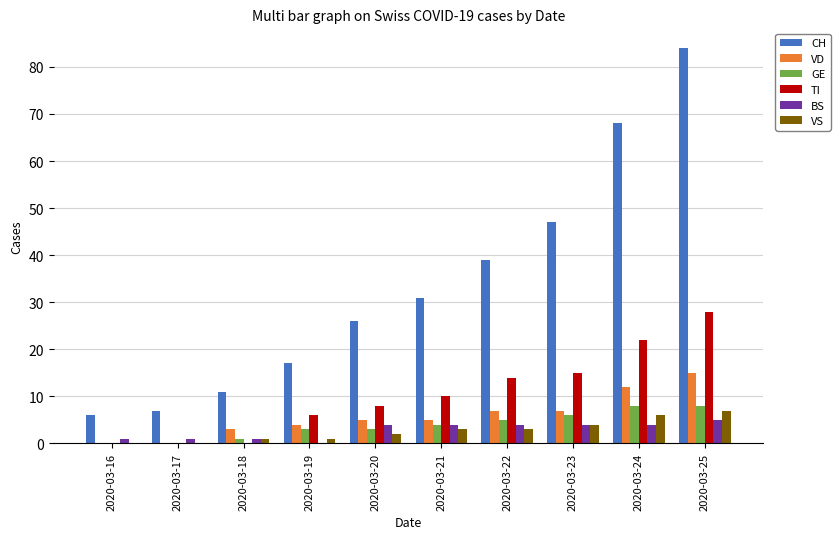

Which series has the largest range (max minus min)?

CH